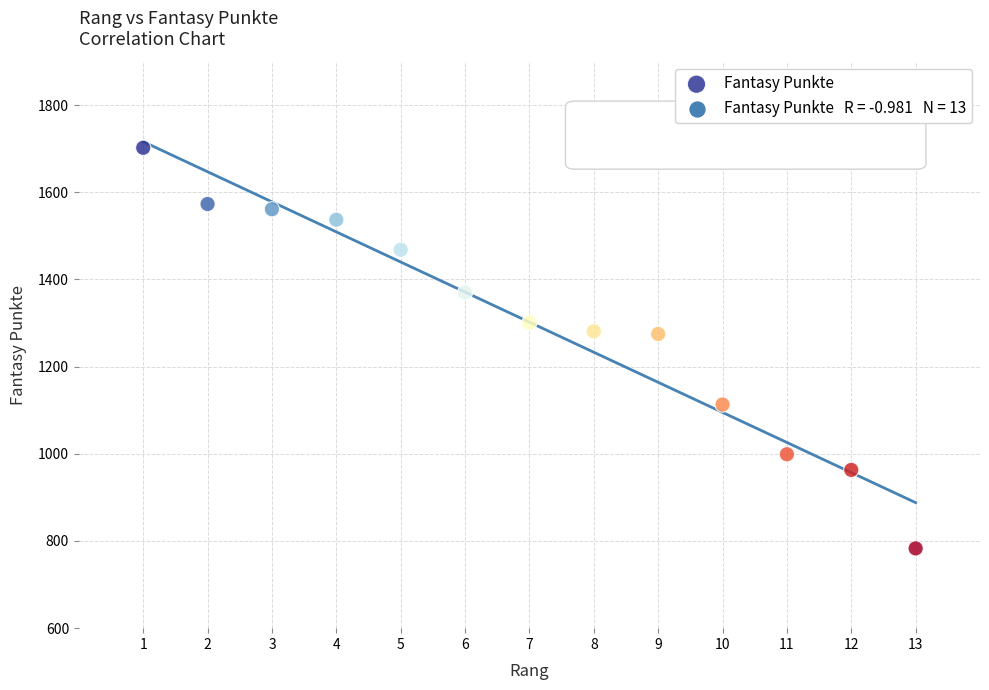

What is the range of X values (max minus min)?

12